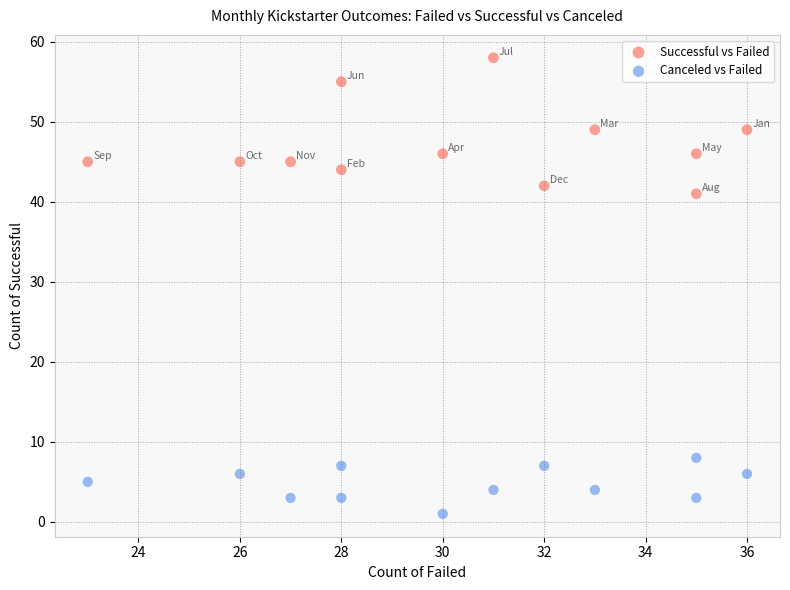

Across all data points, what is the range of X values (max minus min)?

13